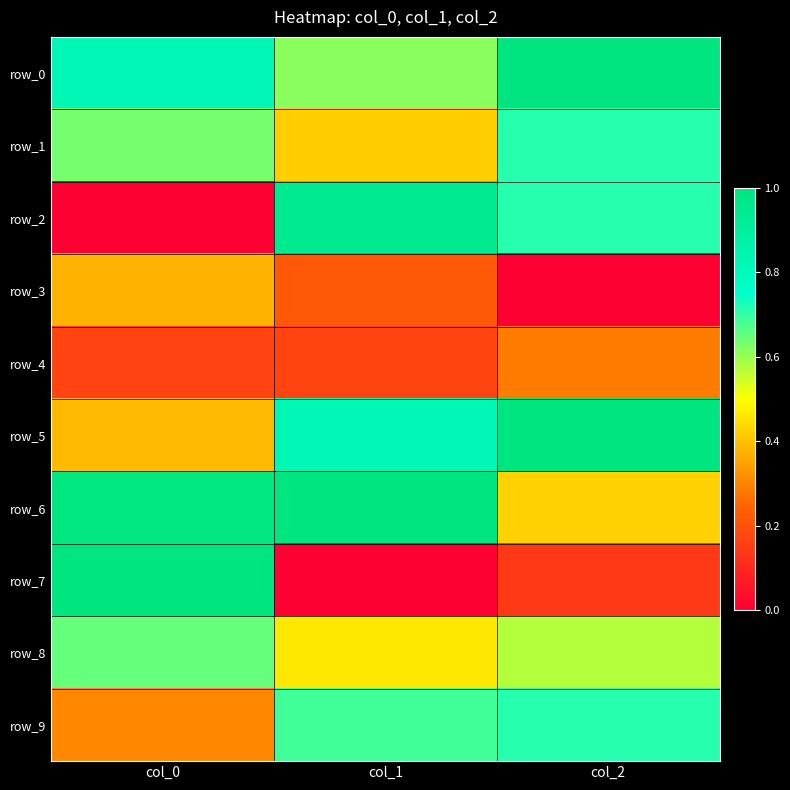

What is the difference between the maximum and minimum values in the row_8 series?

0.2